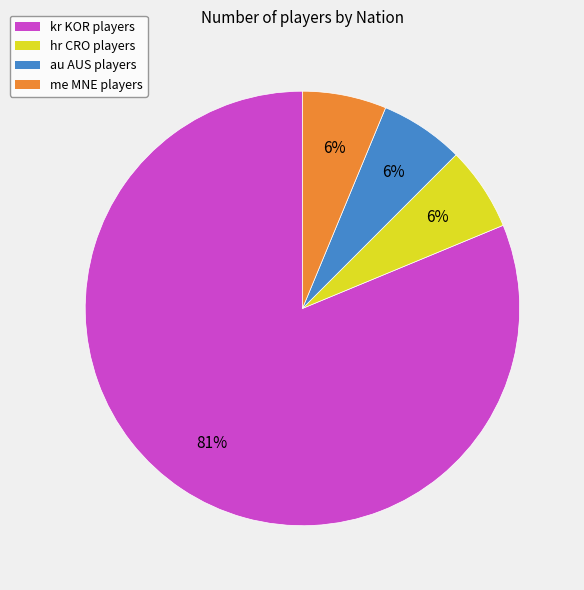

How many segments does this pie chart have?

4